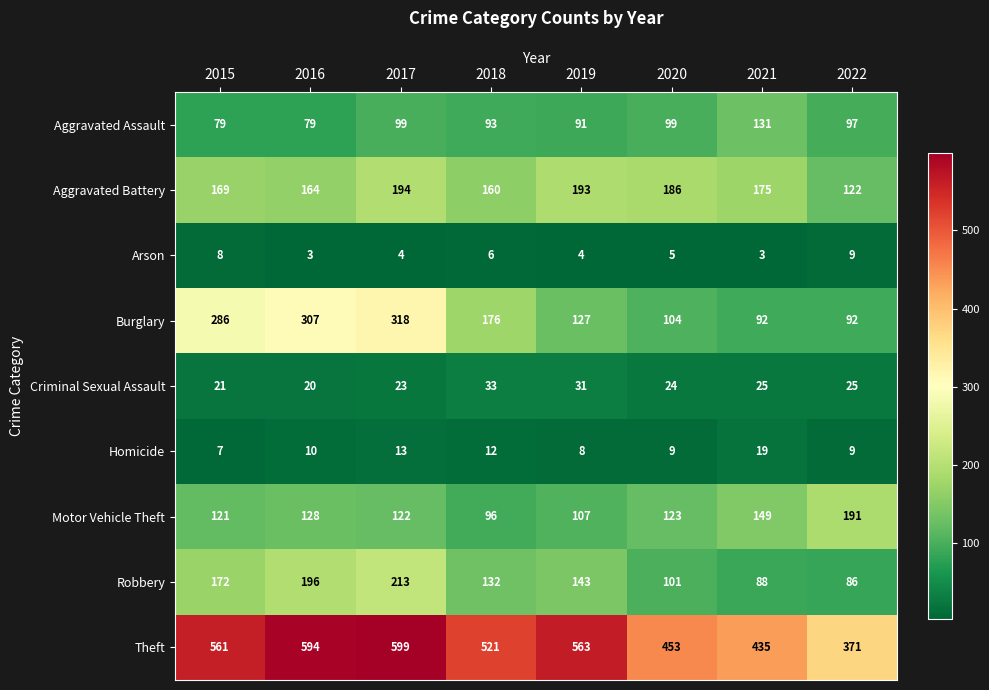

What is the difference between the Robbery values at 2017 and 2022?

127